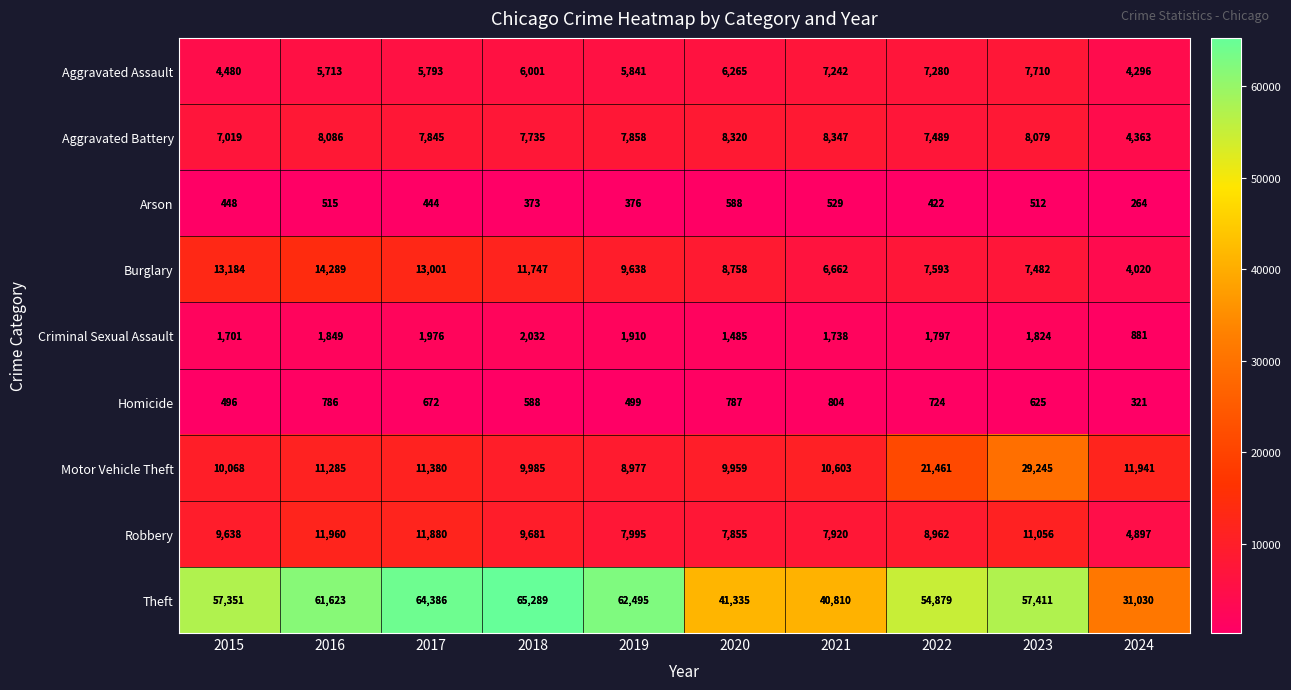

What is the approximate value of Burglary at 2015, to the nearest 50?

13200